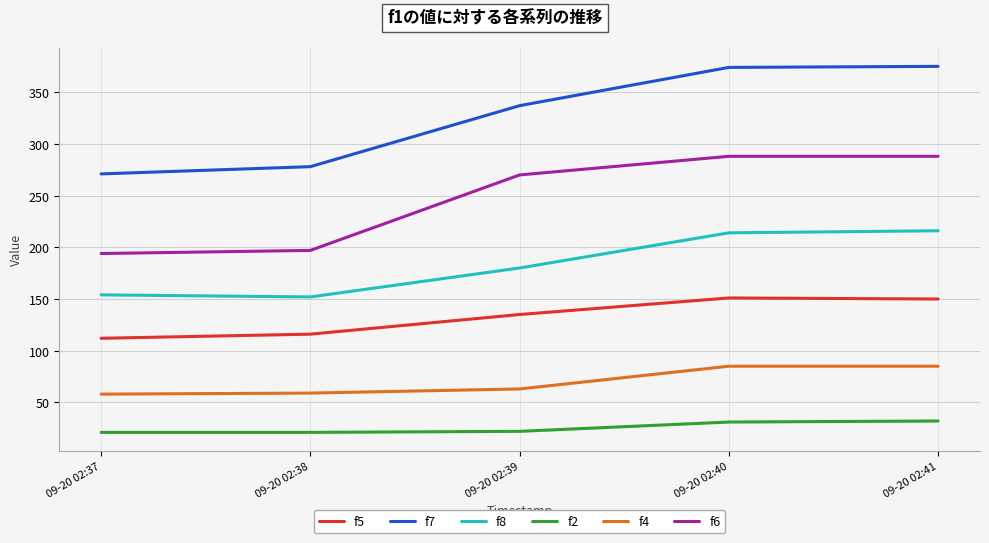

Rank the series at 09-20 02:38 from lowest to highest value.

f2, f4, f5, f8, f6, f7